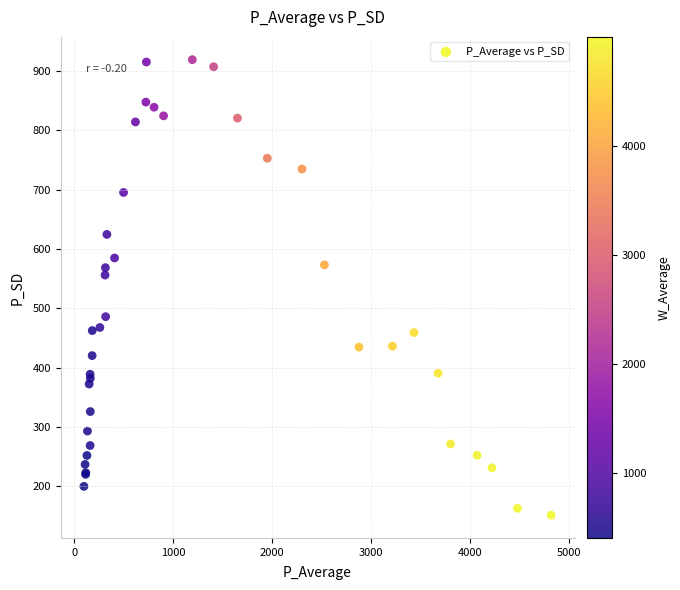

What Y value in the scatter plot is closest to 535?

556.0